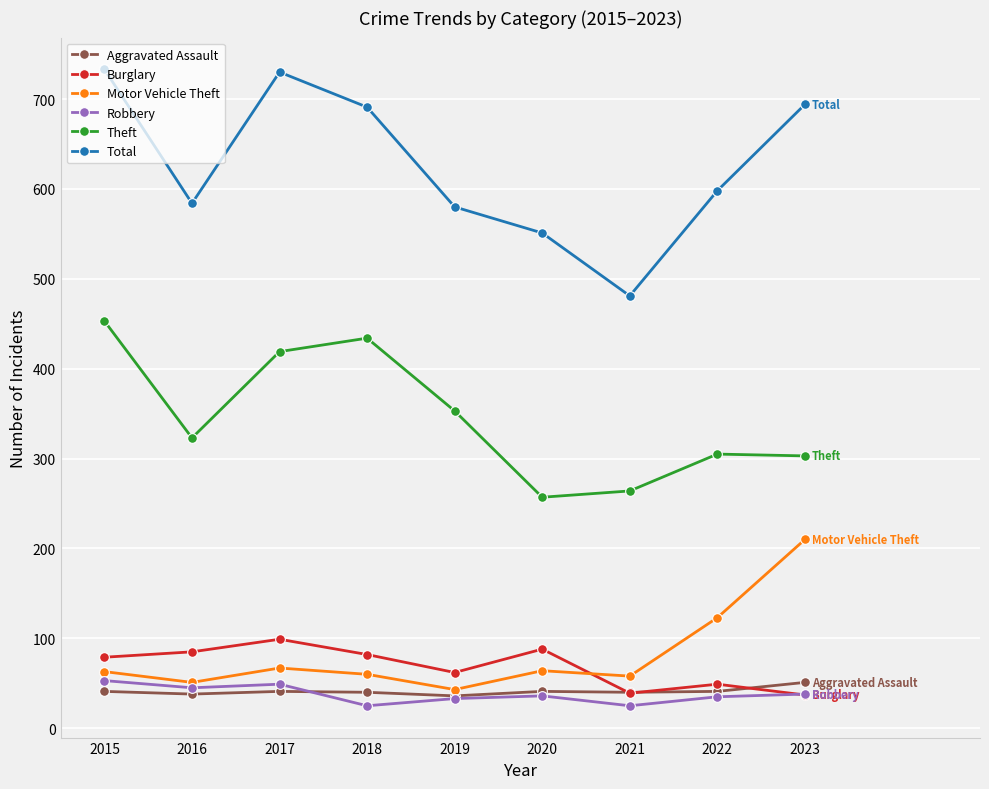

How many lines are shown in the chart?

6